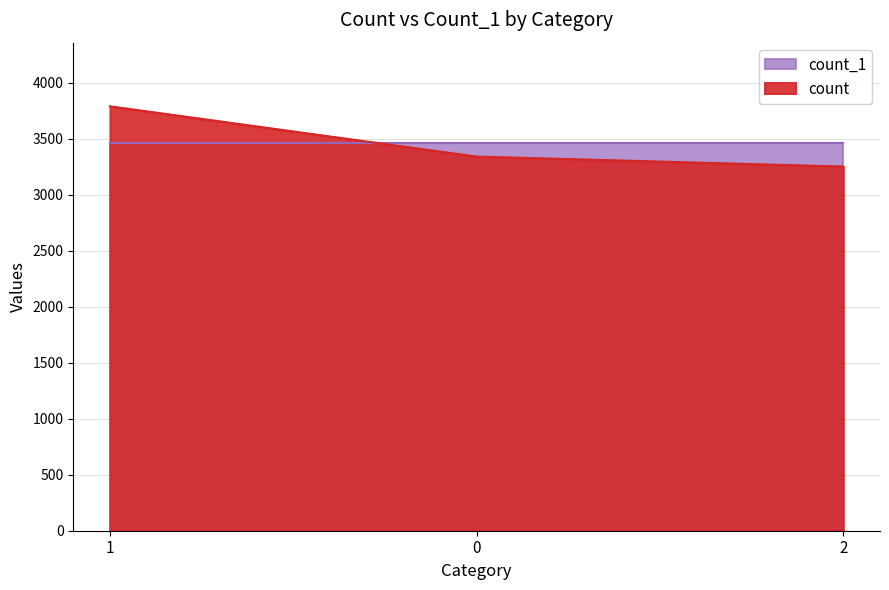

What value does the data have at 1, to the nearest 100?

3800